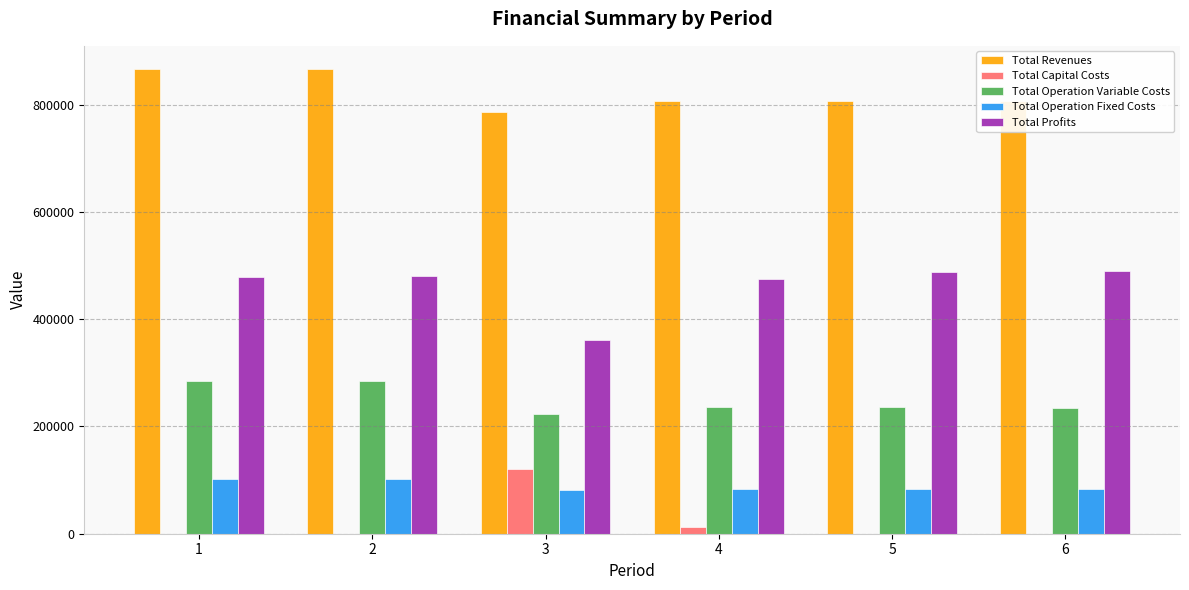

What is the maximum value for Total Operation Fixed Costs?

102270.8